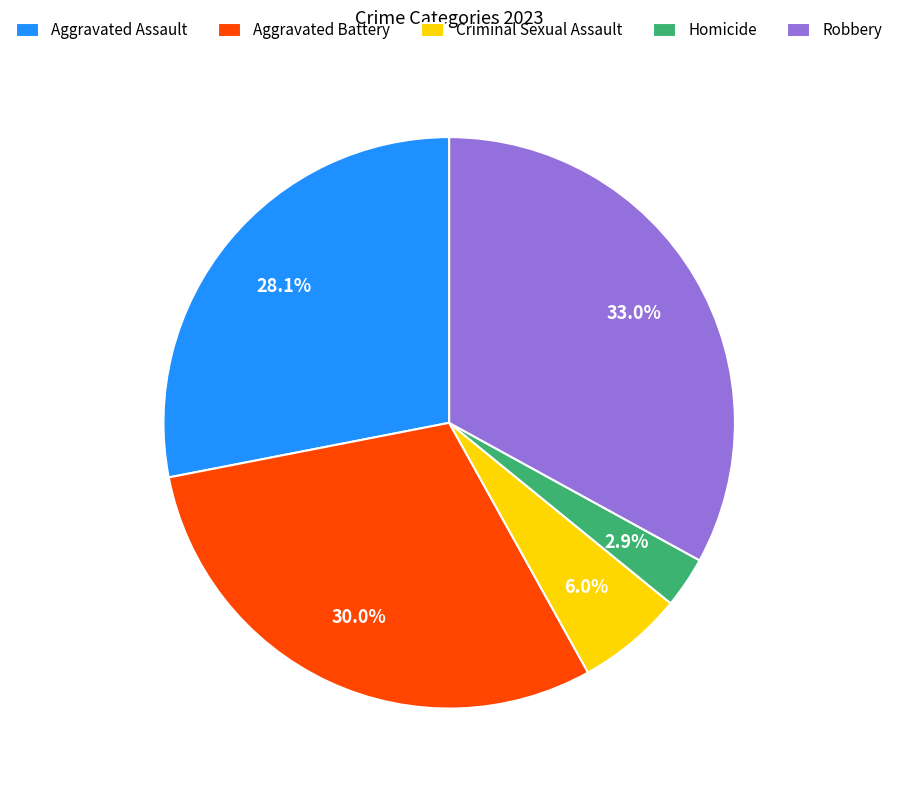

Which slice is the smallest?

Homicide